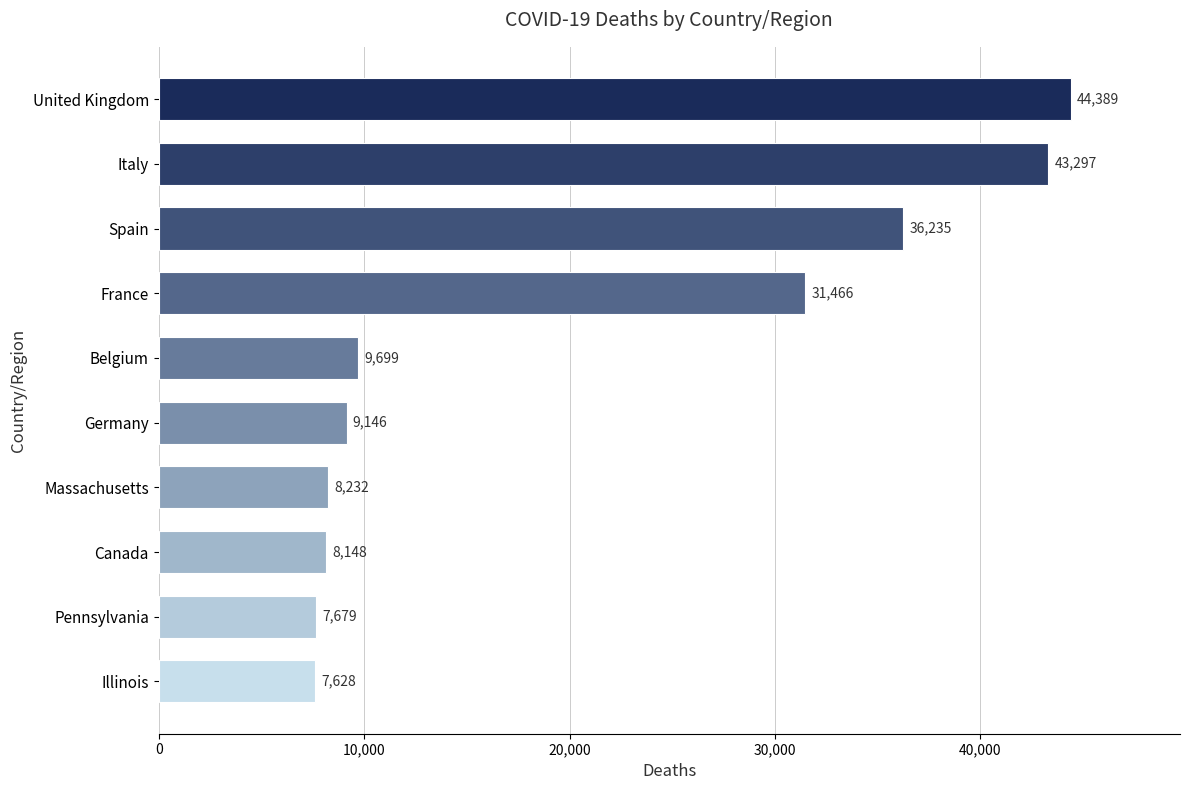

True or false: the data shows 16443.6 at Germany.

False